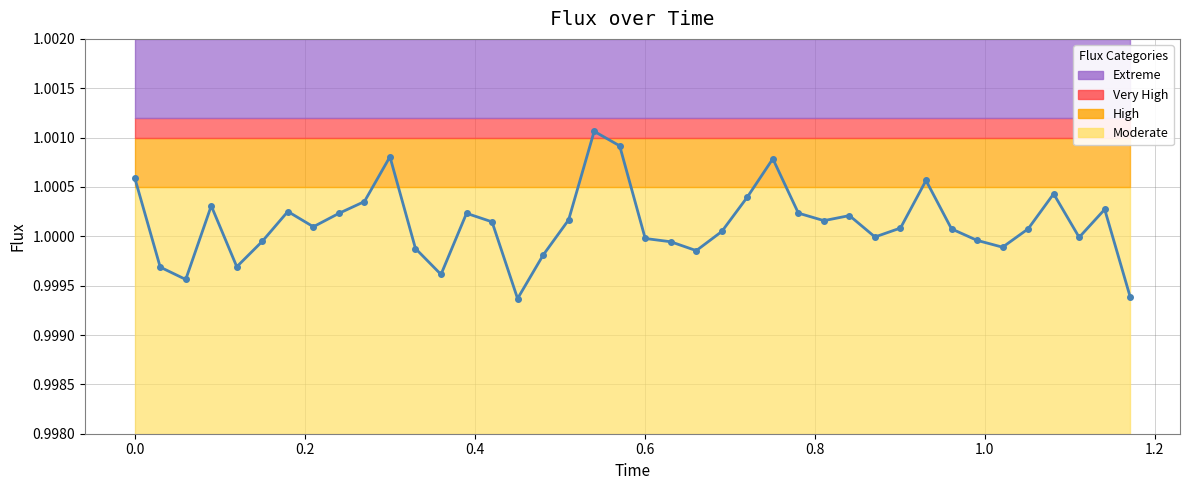

How many lines are shown in the chart?

1